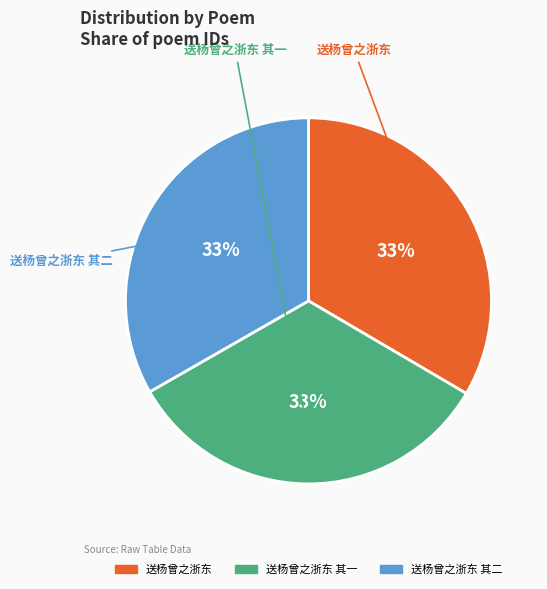

Count the number of slices in the pie.

3